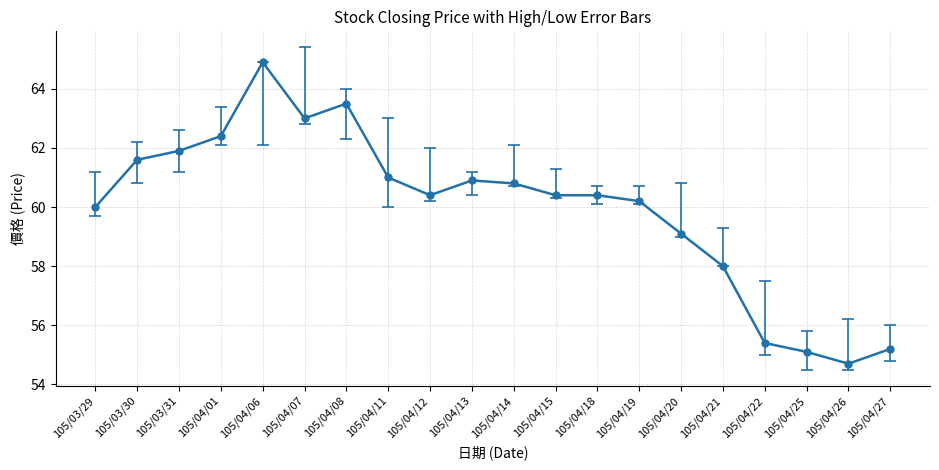

What is the sum of all values?

1198.9